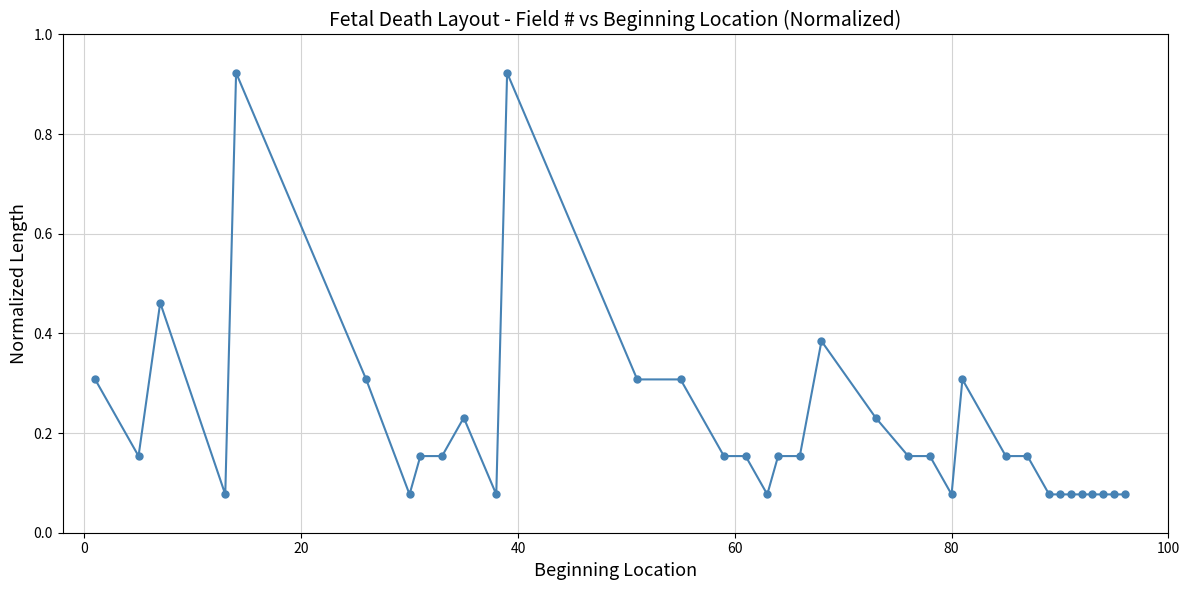

What is the sum of all values?

7.4